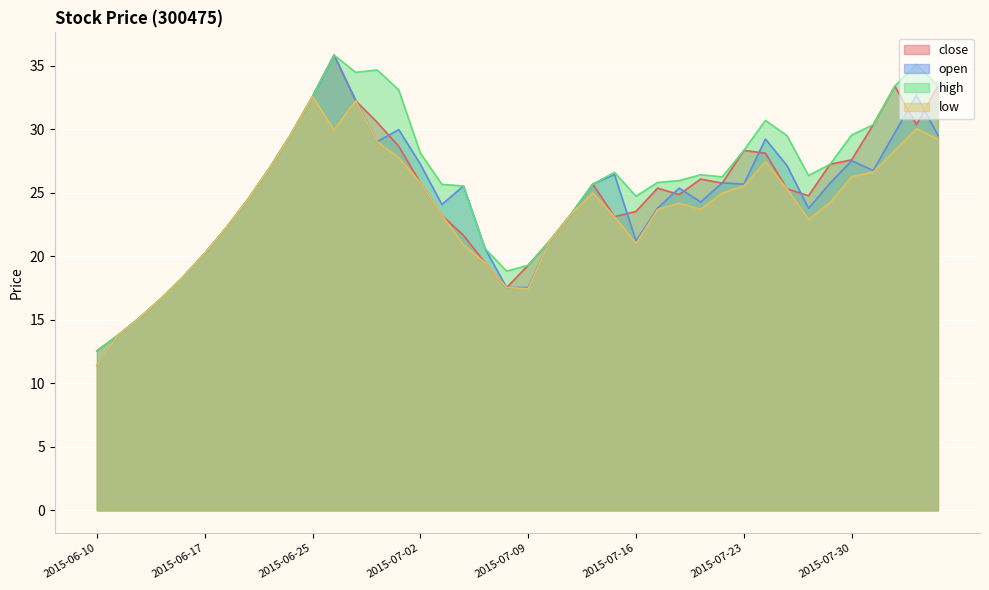

The value of open at 2015-07-17 is 40.1. True or false?

False